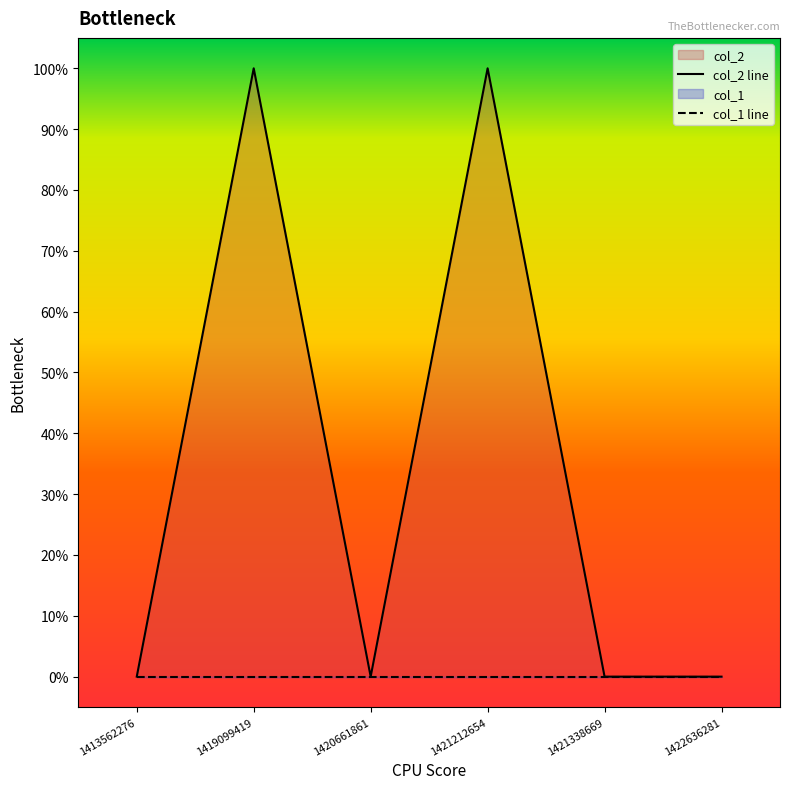

What is the change in value from 1419099419 to 1421338669?

-1